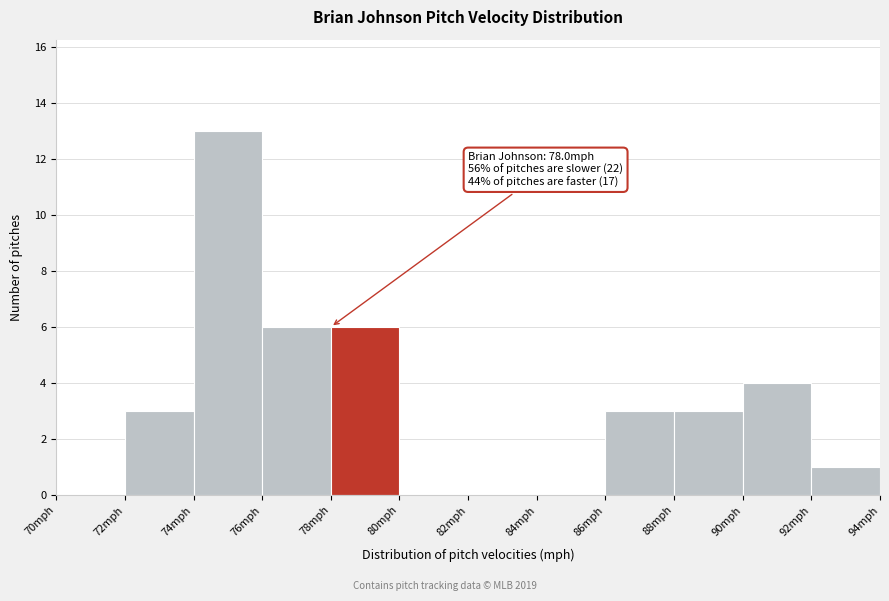

Over which range of the x-axis is the bar tallest?

74 to 76